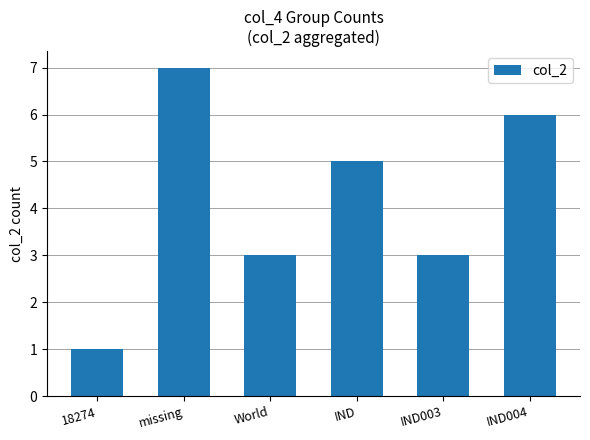

What is the sum of the values at IND004 and 18274?

7